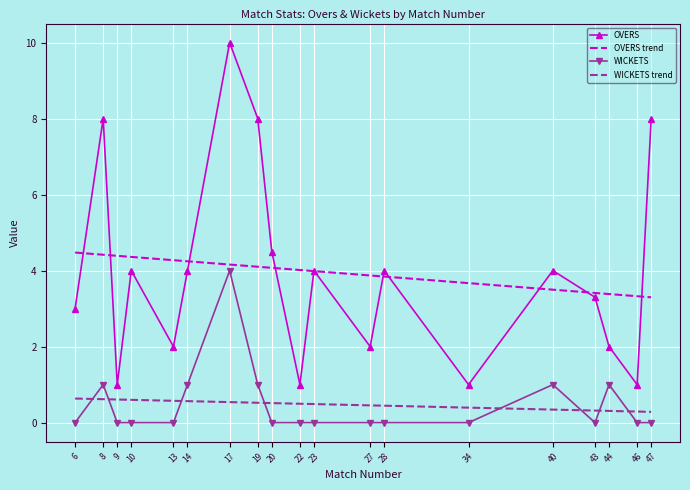

What are all the series names shown in the legend?

OVERS, OVERS trend, WICKETS, WICKETS trend